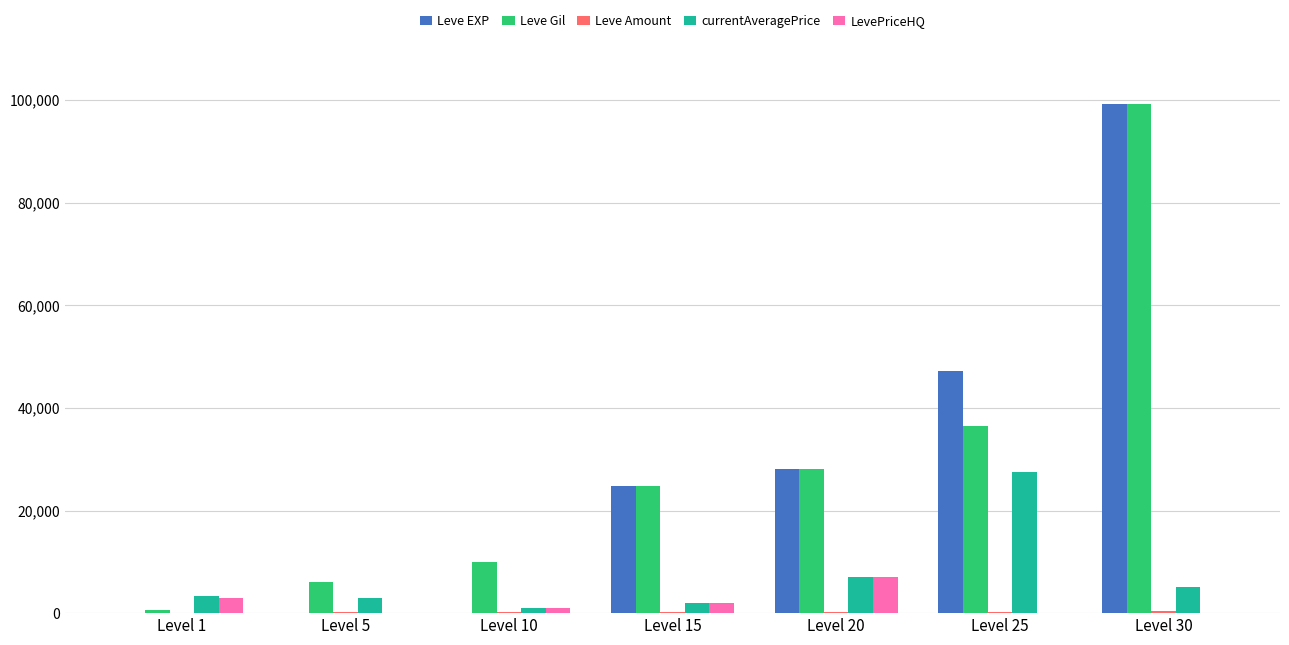

At which label does Leve EXP reach its peak?

Level 30